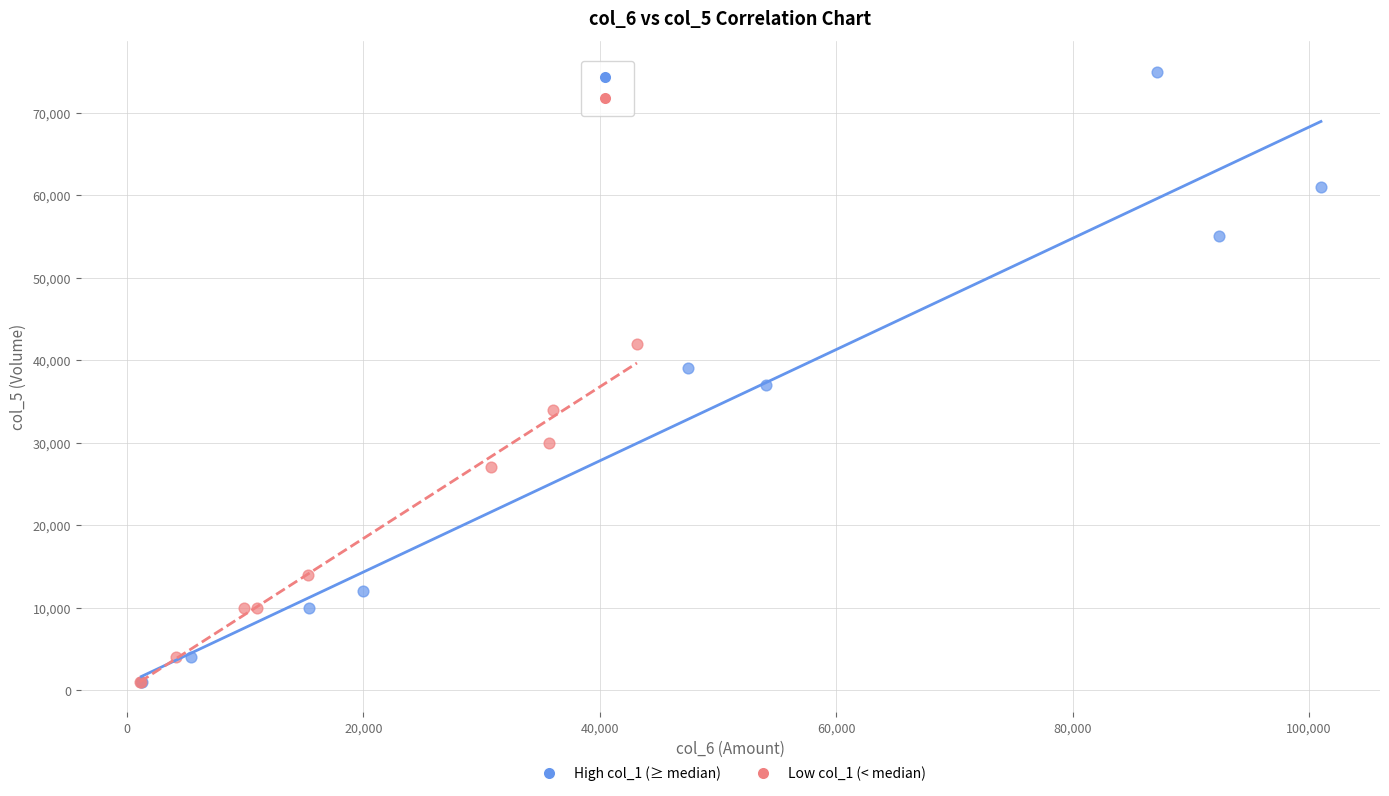

Which series reaches the maximum Y coordinate?

High col_1 (≥ median)